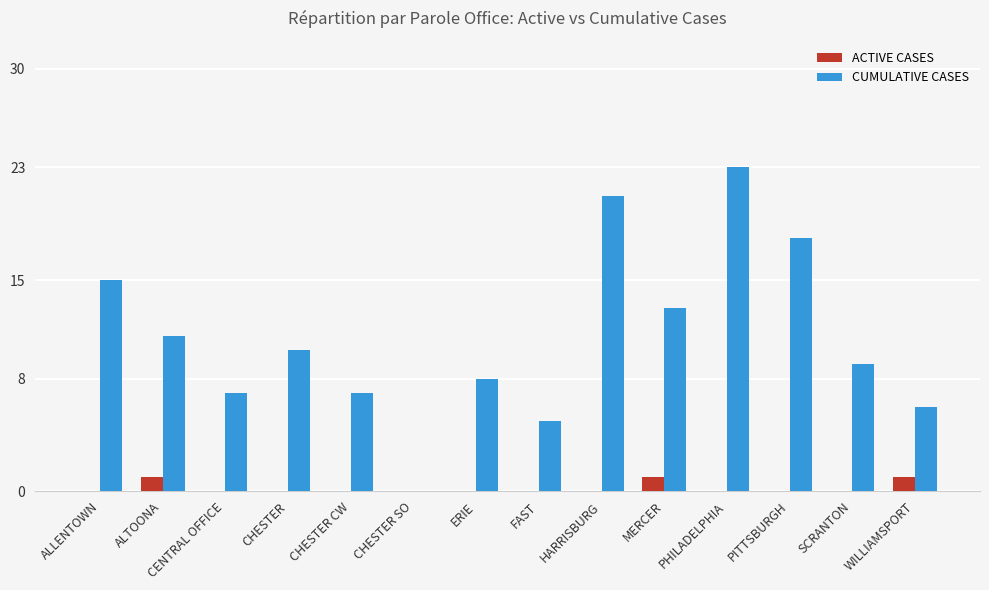

The ACTIVE CASES series shows 0 at PITTSBURGH. True or false?

True